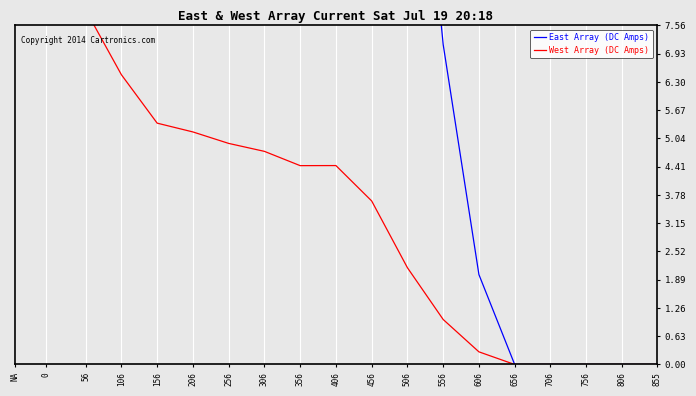

What are all the series names shown in the legend?

East Array (DC Amps), West Array (DC Amps)